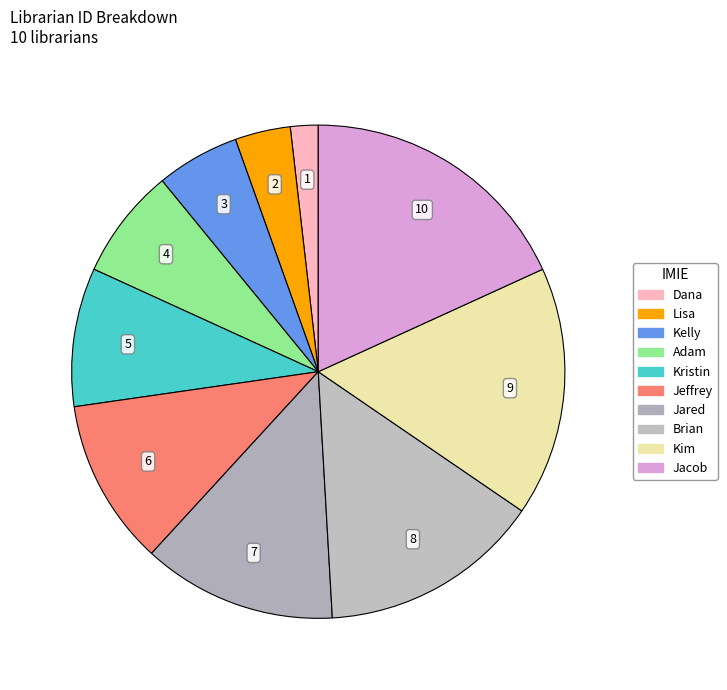

Count the number of slices in the pie.

10